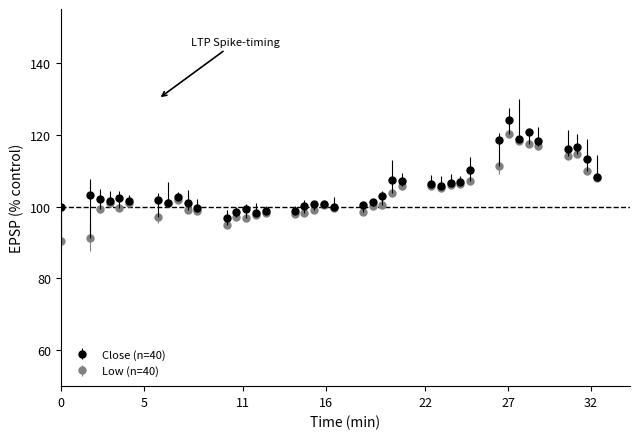

What is the value of the Close (n=40) point at the 23rd from the left?

101.4